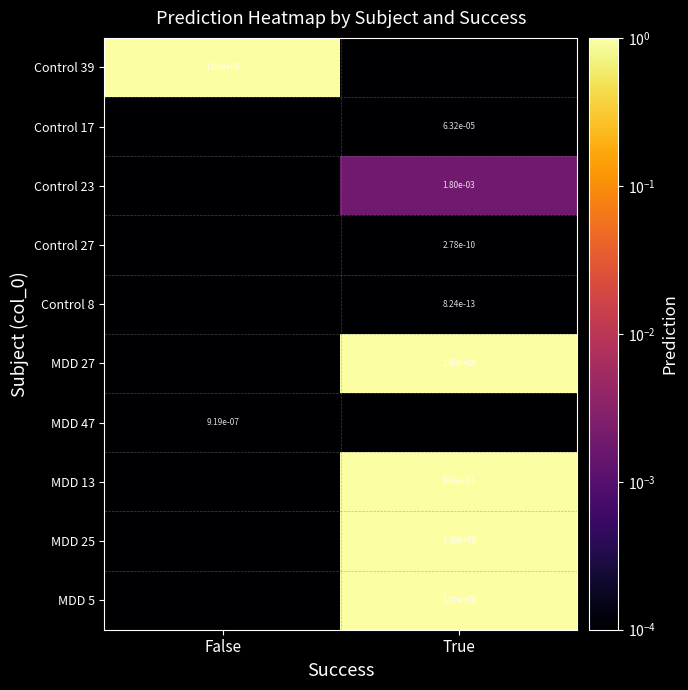

The MDD 25 series shows 0.3 at True. True or false?

False